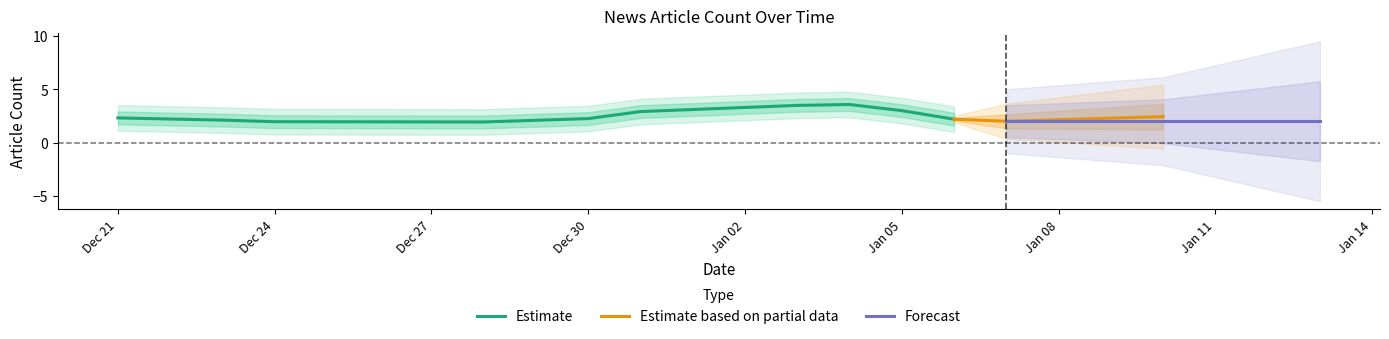

At how many categories does at least one series exceed 0?

12